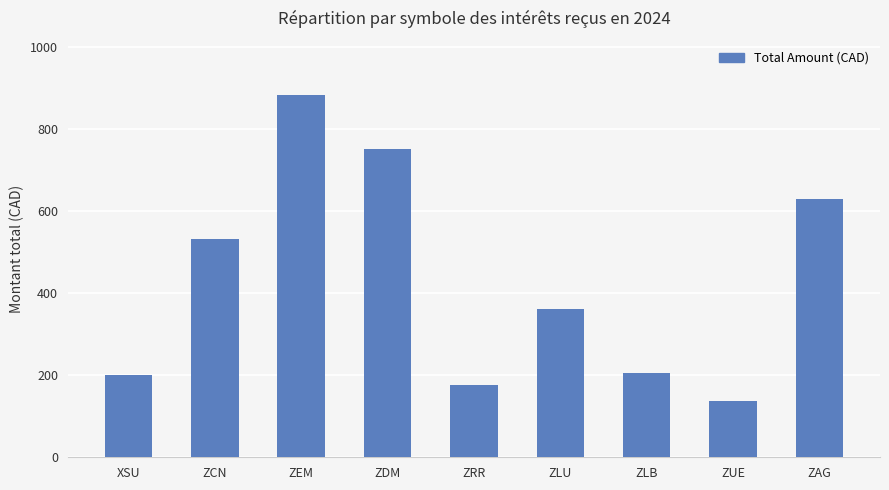

Reading left to right, transcribe all the data shown in this chart.

XSU=200.6	ZCN=533.1	ZEM=883.3	ZDM=752.4	ZRR=176.3	ZLU=362.8	ZLB=206.1	ZUE=137.7	ZAG=630.0